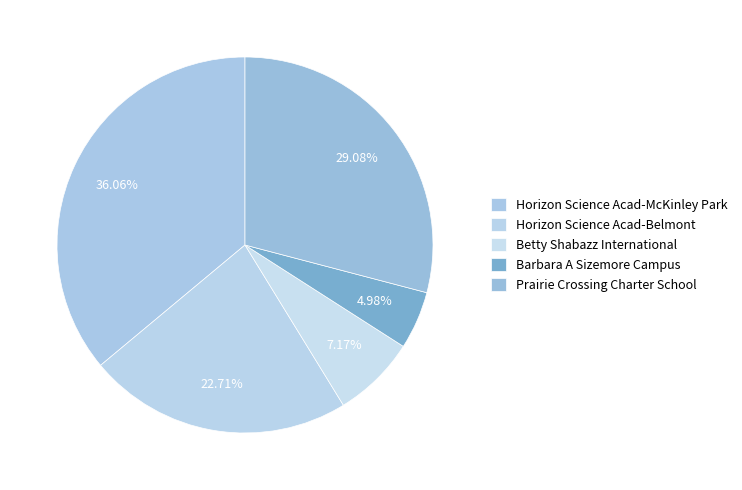

How many segments does this pie chart have?

5